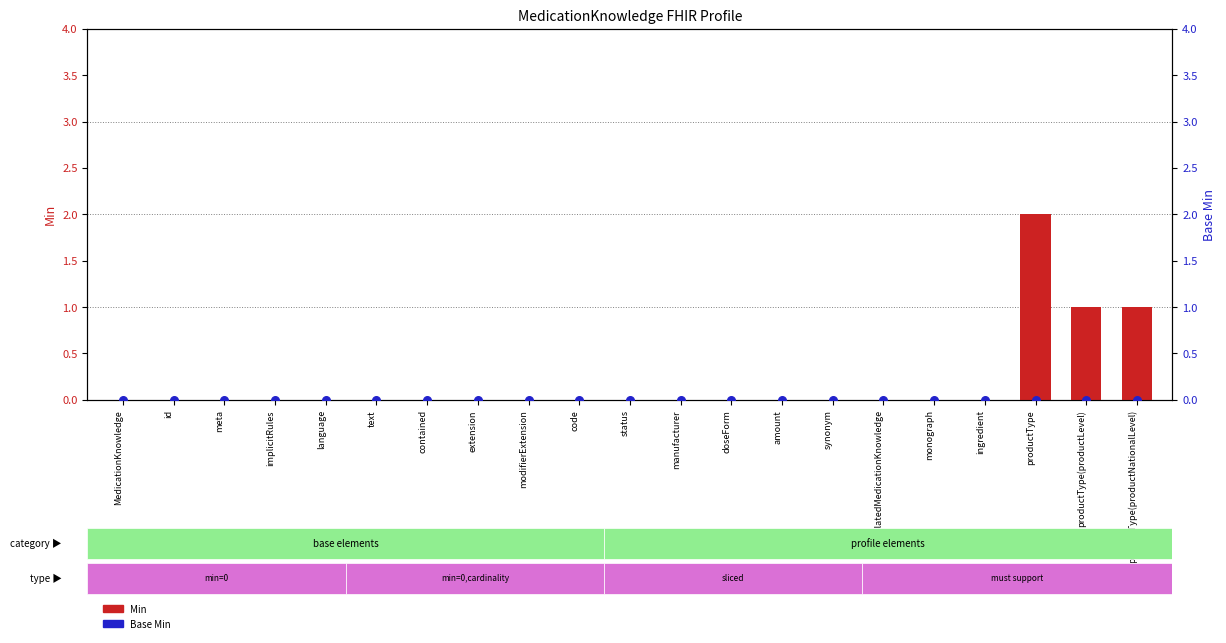

Which series reaches the minimum Y coordinate?

Min